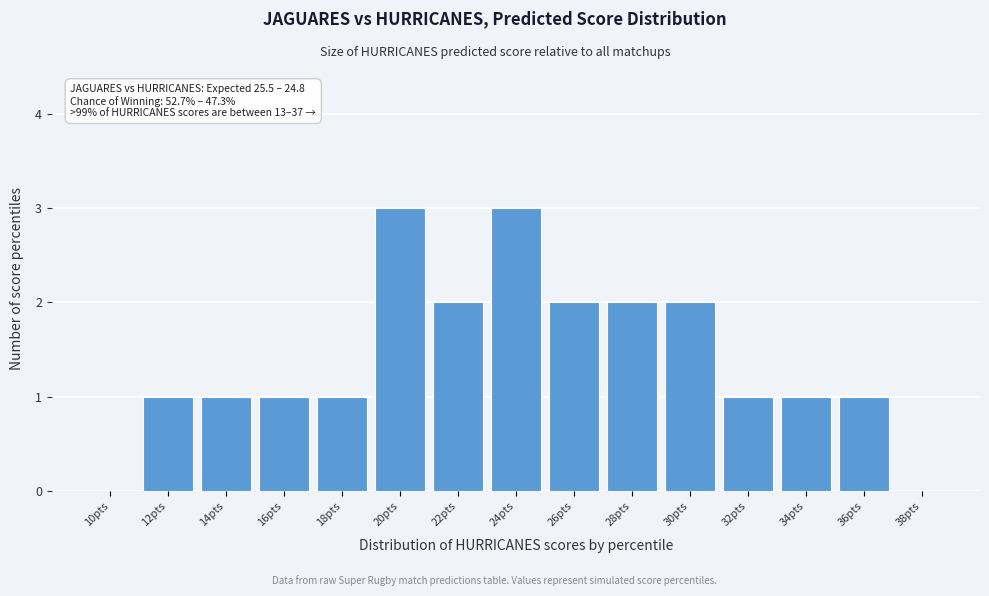

Reading left to right, what are all the values shown in this chart?

10pts=0	12pts=1	14pts=1	16pts=1	18pts=1	20pts=3	22pts=2	24pts=3	26pts=2	28pts=2	30pts=2	32pts=1	34pts=1	36pts=1	38pts=0